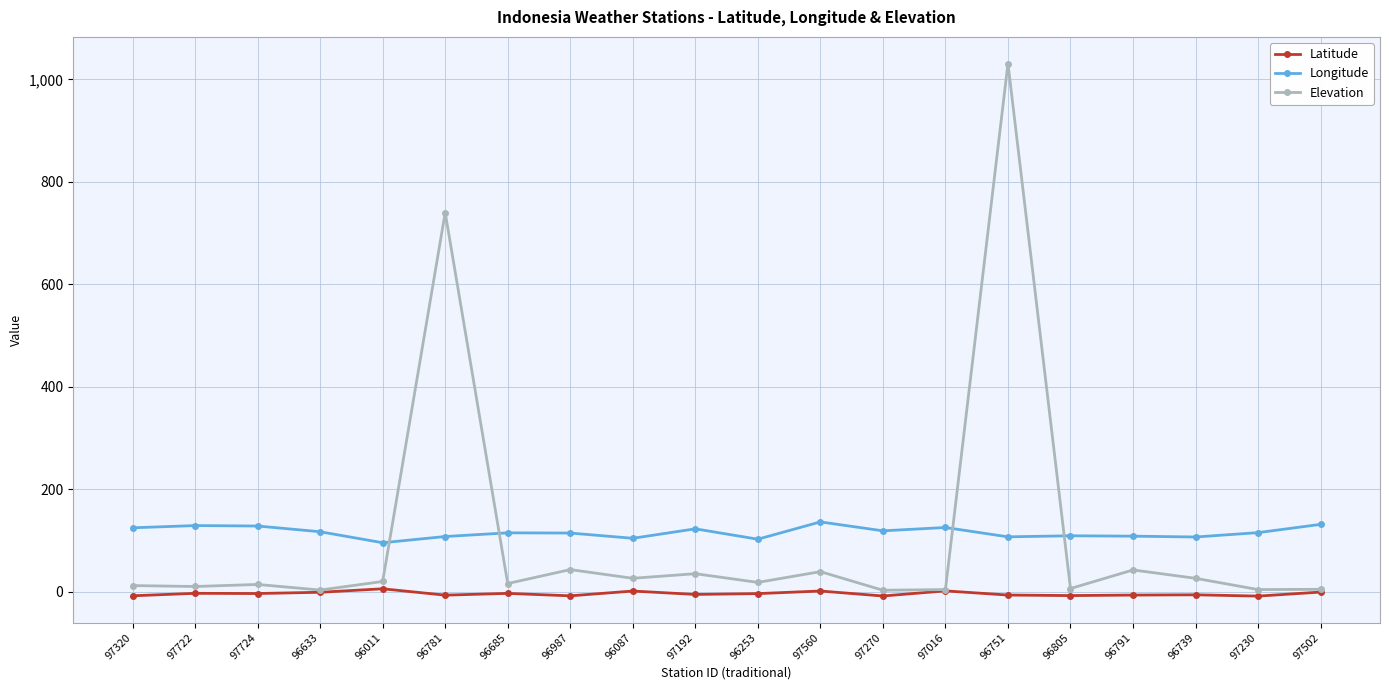

Where is Elevation nearest to the value 516?

96781